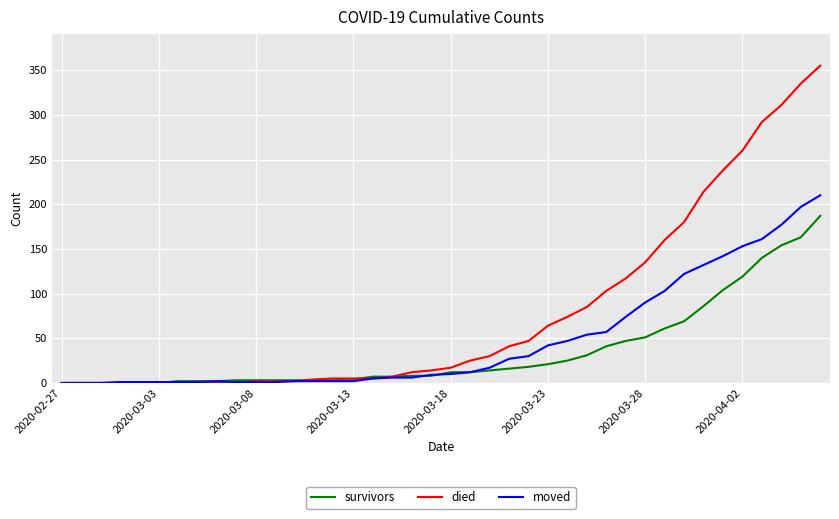

Which series has the largest total across all categories?

died